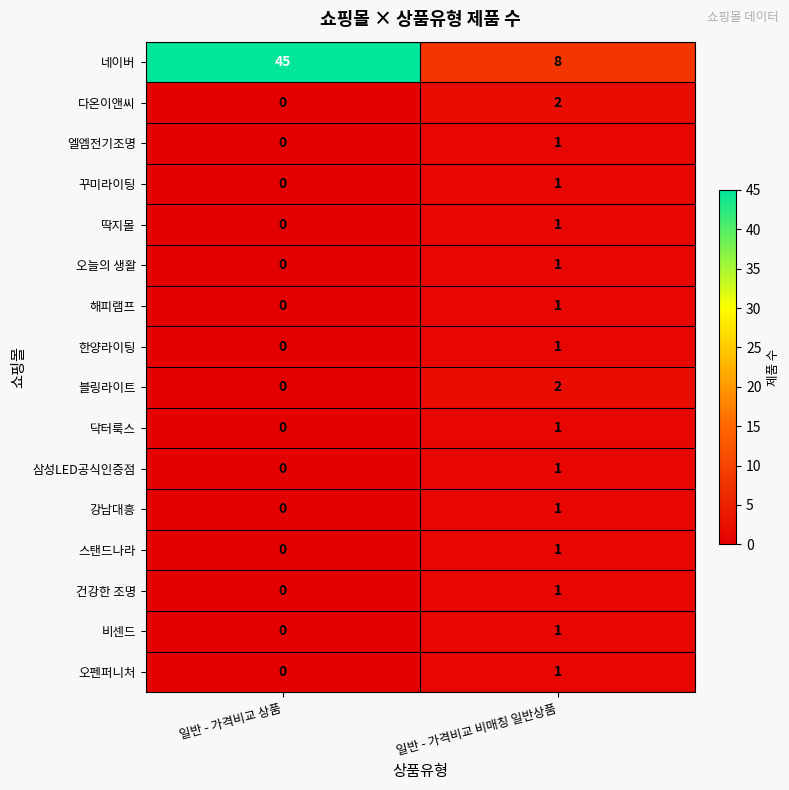

At how many categories does at least one series exceed 43?

1